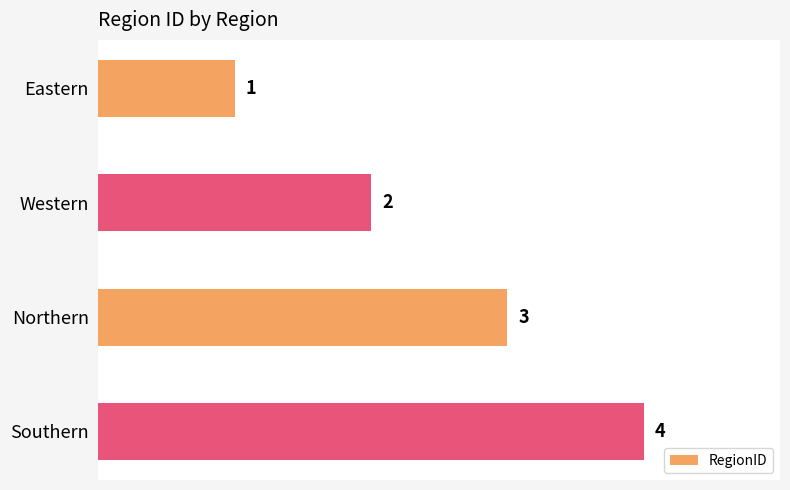

List the labels in order of value, smallest first.

Eastern, Western, Northern, Southern